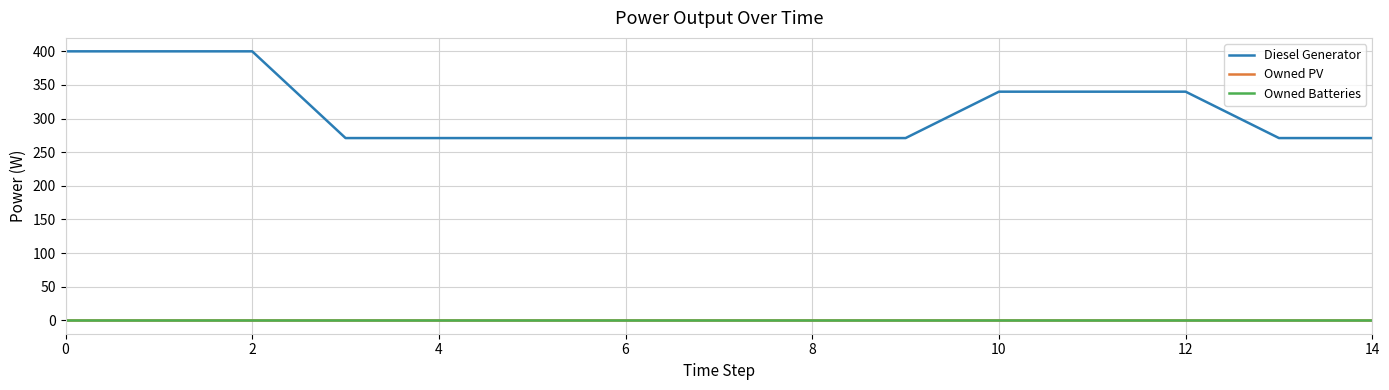

Reading left to right, transcribe all the data shown in this chart.

Diesel Generator: 400	400	400	271	271	271	271	271	271	271	340	340	340	271	271
Owned PV: 0	0	0	0	0	0	0	0	0	0	0	0	0	0	0
Owned Batteries: 0	0	0	0	0	0	0	0	0	0	0	0	0	0	0